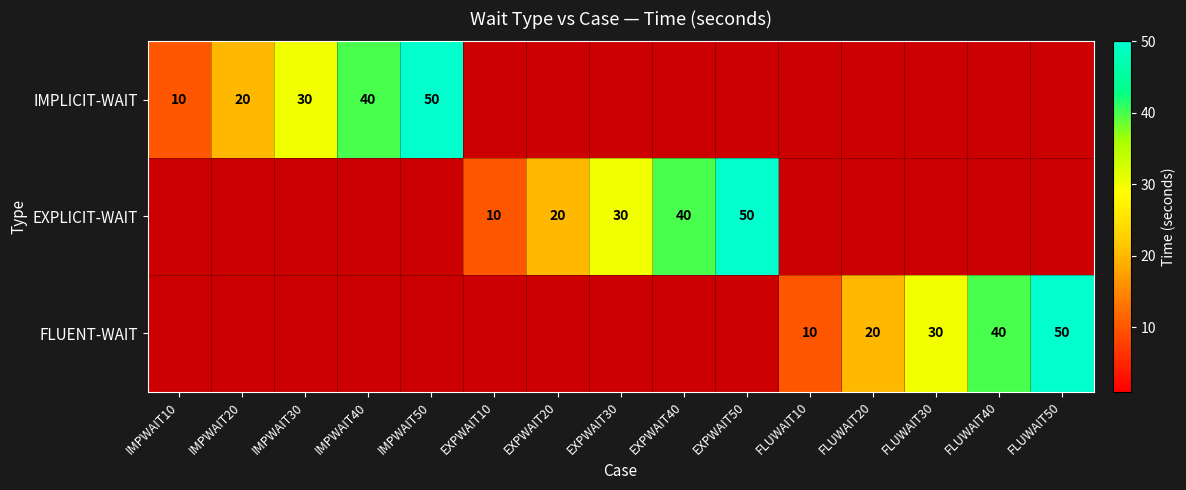

How many distinct data groups are displayed?

3